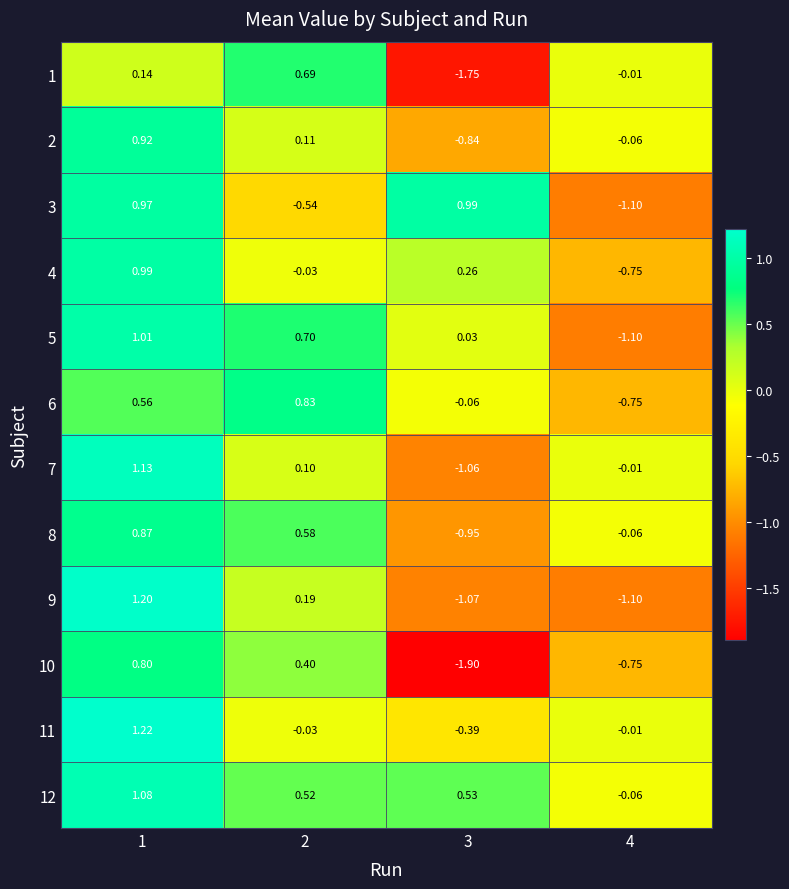

Is the value of 7 at 3 greater than the value of 12 at 2?

No